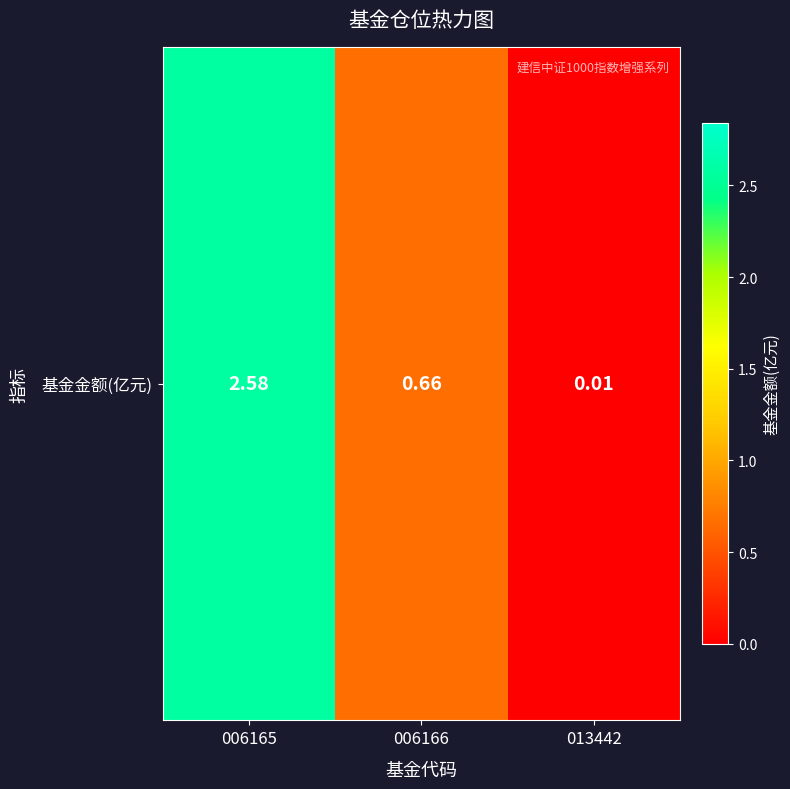

Reading right to left, extract all data points from this chart.

013442=0.0	006166=0.7	006165=2.6